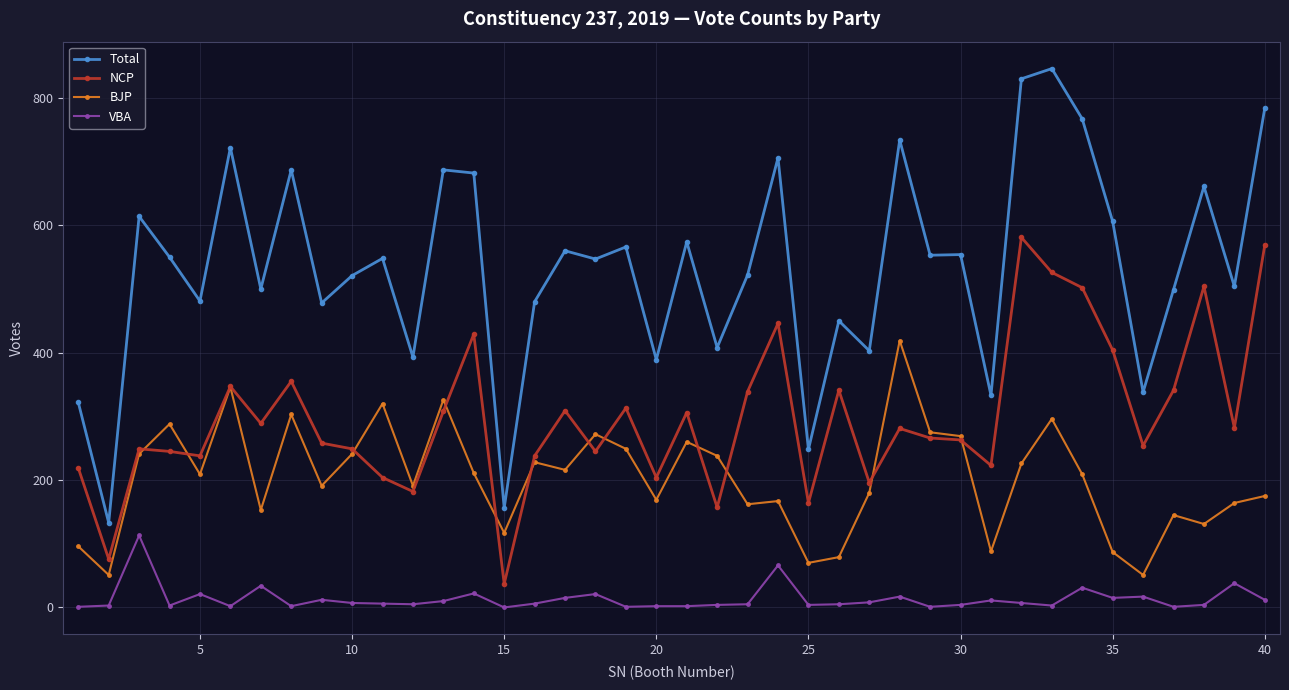

Does the chart display data point markers on the line(s)?

Yes